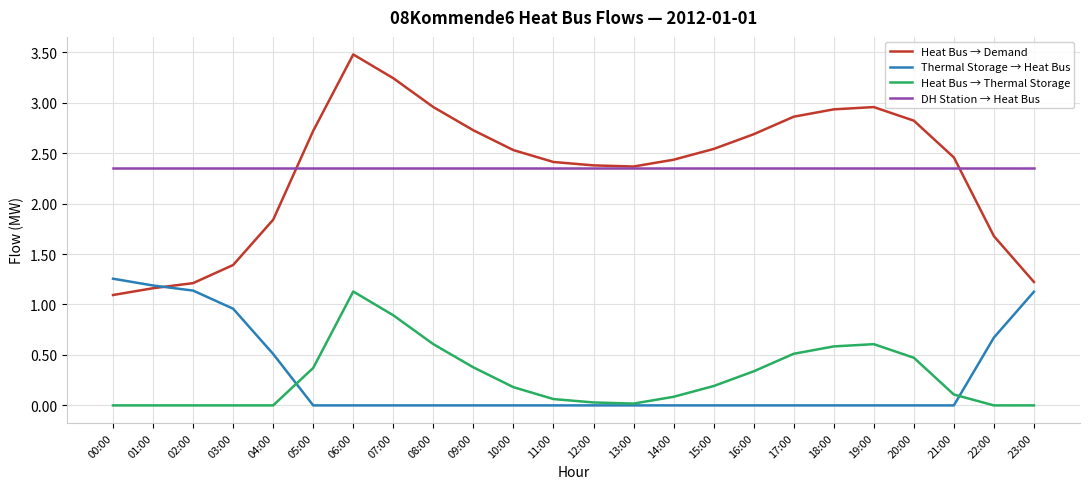

What is the sum of the Heat Bus → Thermal Storage values at 11:00 and 21:00?

0.2